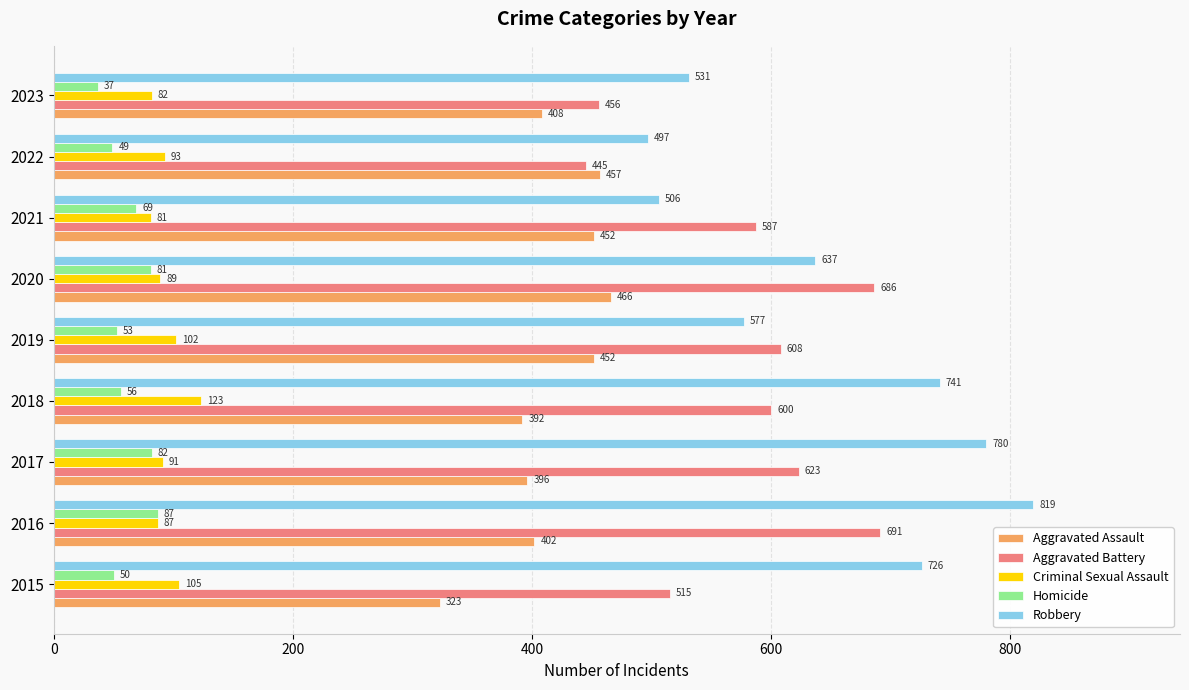

What is the highest value of the Aggravated Assault series?

466